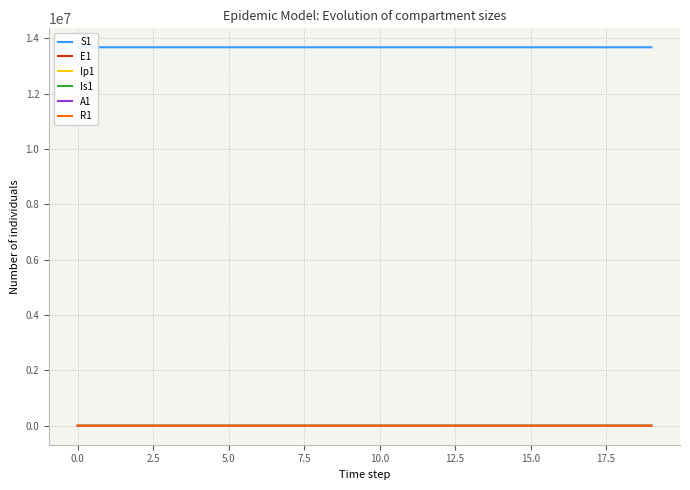

Rank the series by their maximum value, from highest to lowest.

S1, E1, A1, R1, Is1, Ip1